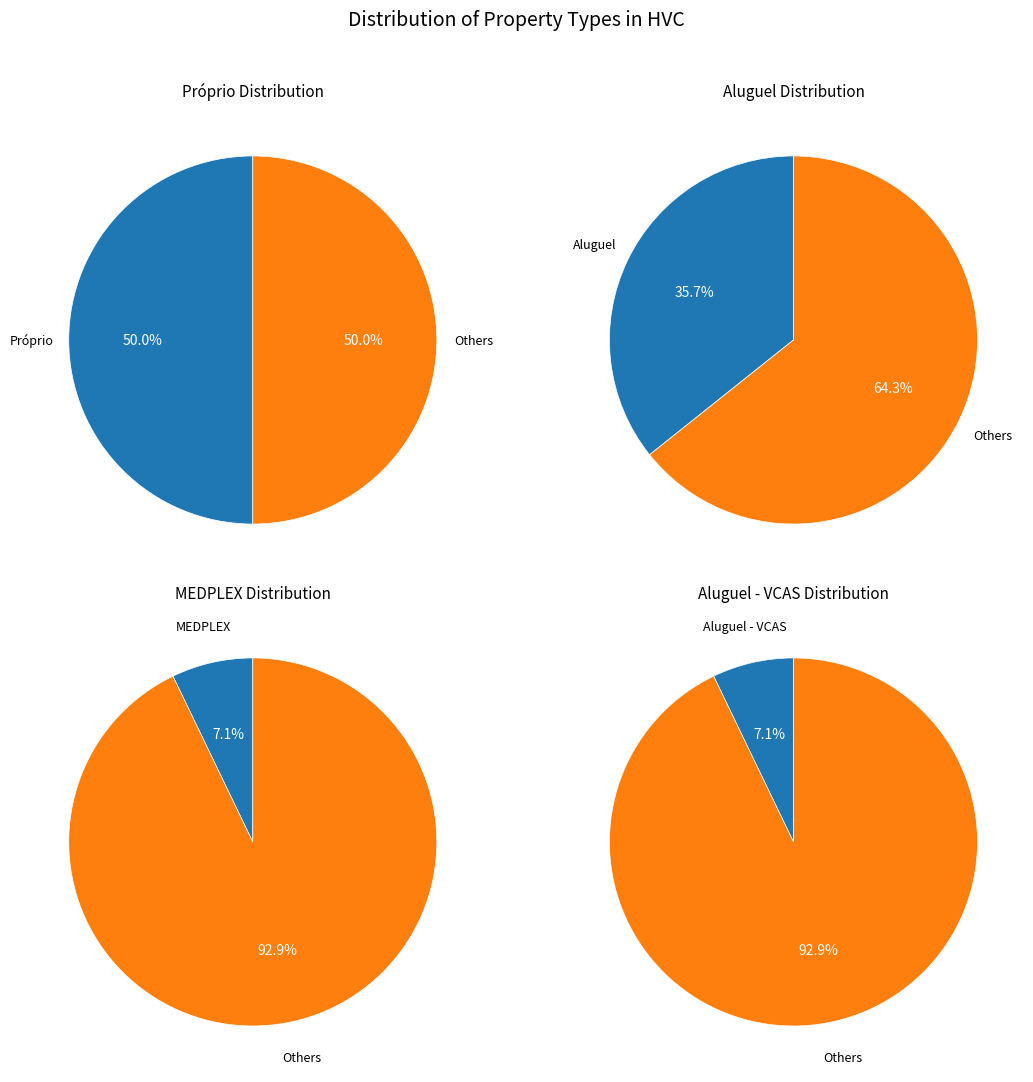

Does any single category account for the majority?

No